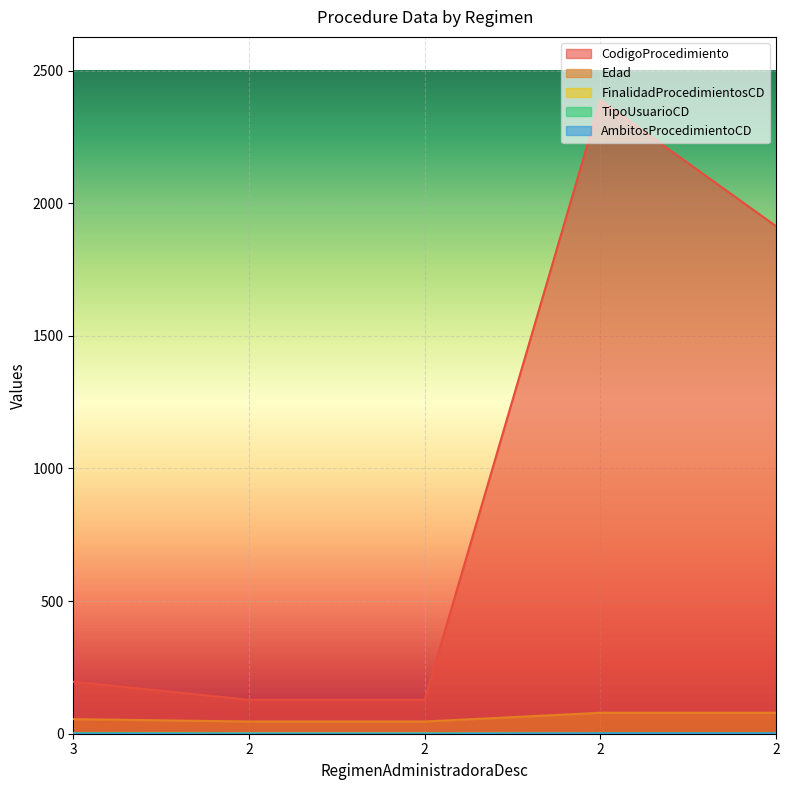

True or false: TipoUsuarioCD has more than 2 points higher than both neighbors.

False